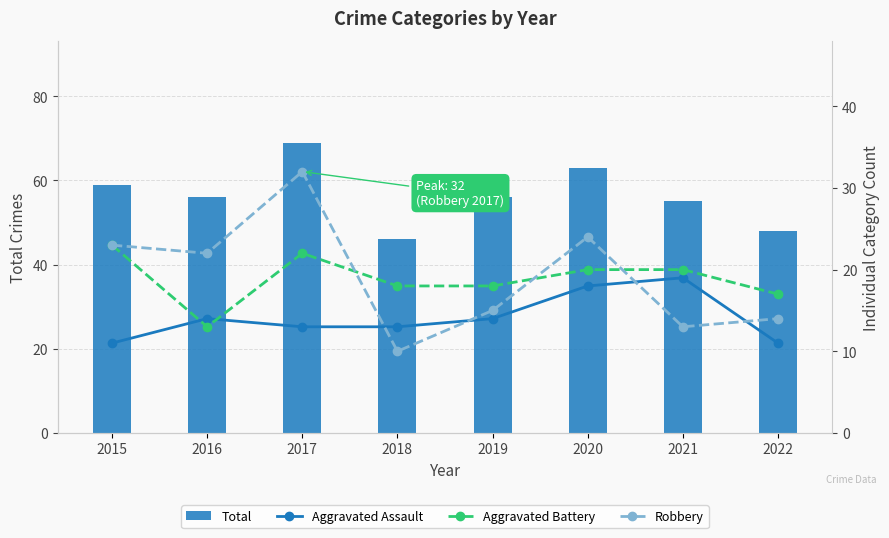

Reading left to right, list all the values displayed in this chart.

Total: 59	56	69	46	56	63	55	48
Aggravated Assault: 11	14	13	13	14	18	19	11
Aggravated Battery: 23	13	22	18	18	20	20	17
Robbery: 23	22	32	10	15	24	13	14